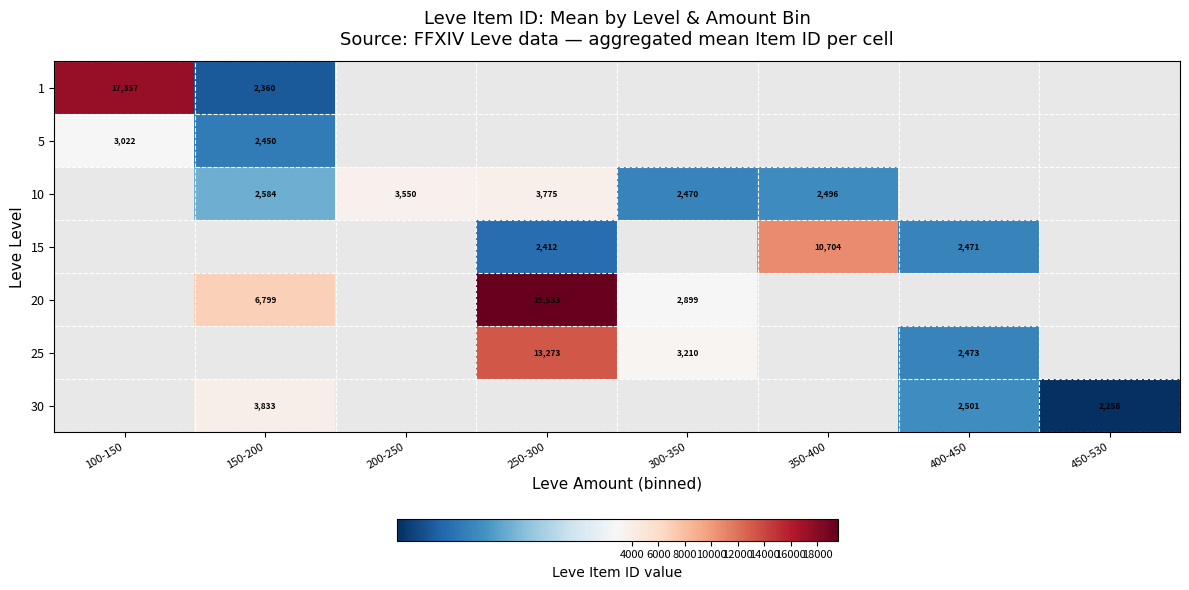

Is the value of 5 at 100-150 greater than the value of 1 at 100-150?

No